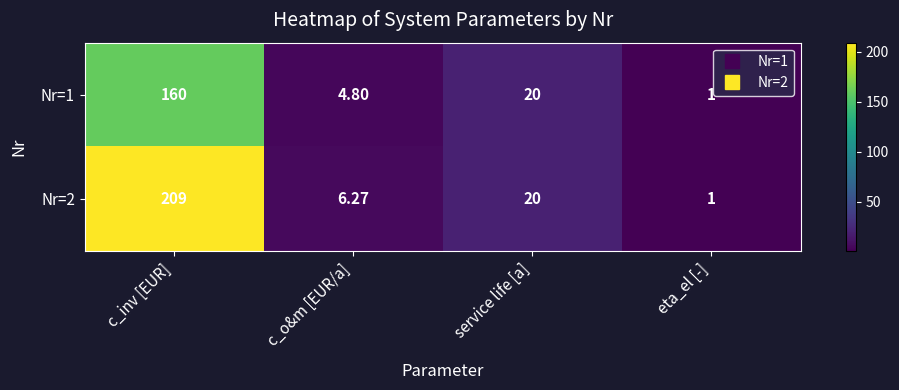

How many values in the Nr=2 series are below 20?

2